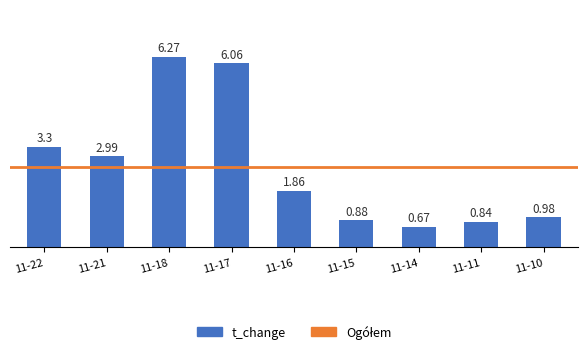

What is the ratio of the value at 11-10 to the value at 11-22?

0.3